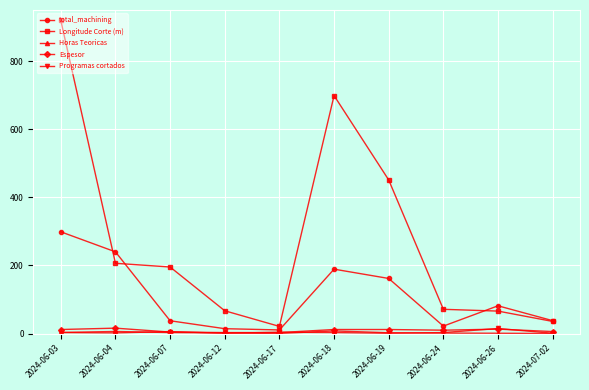

What is the maximum value shown in the chart?

919.3